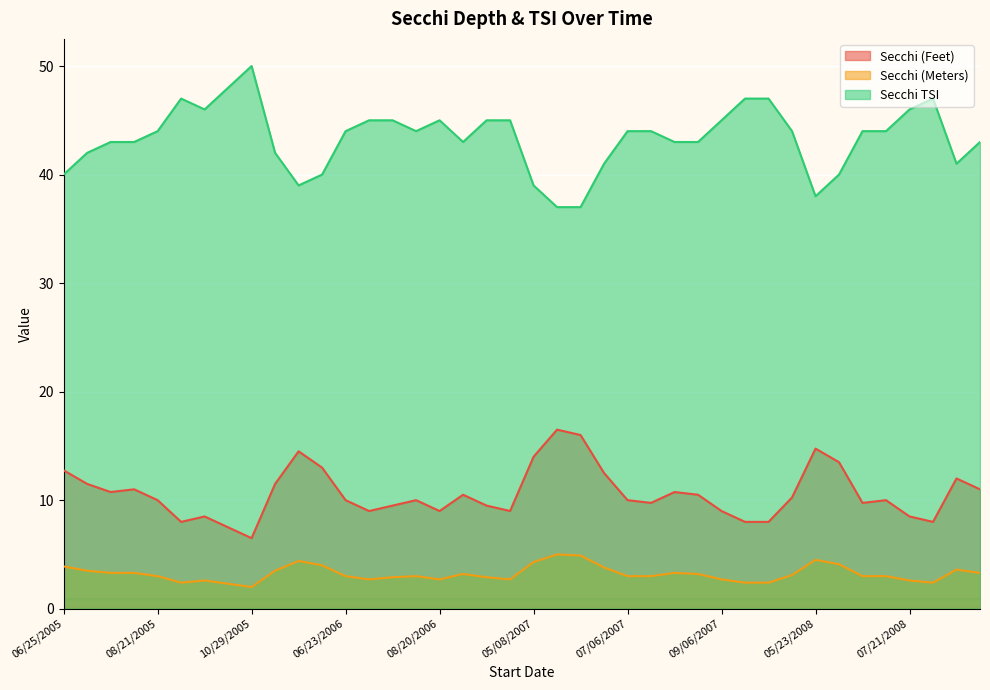

Rank the categories by Secchi (Meters) value from highest to lowest.

05/25/2007, 06/08/2007, 05/23/2008, 05/21/2006, 05/08/2007, 06/07/2008, 06/04/2006, 06/25/2005, 06/24/2007, 08/23/2008, 07/10/2005, 05/07/2006, 07/24/2005, 08/07/2005, 08/07/2007, 09/05/2008, 09/10/2006, 08/25/2007, 05/09/2008, 08/21/2005, 06/23/2006, 08/06/2006, 07/06/2007, 07/24/2007, 06/22/2008, 07/05/2008, 07/23/2006, 09/24/2006, 07/09/2006, 08/20/2006, 10/07/2006, 09/06/2007, 09/18/2005, 07/21/2008, 09/04/2005, 09/22/2007, 10/04/2007, 08/09/2008, 10/02/2005, 10/29/2005